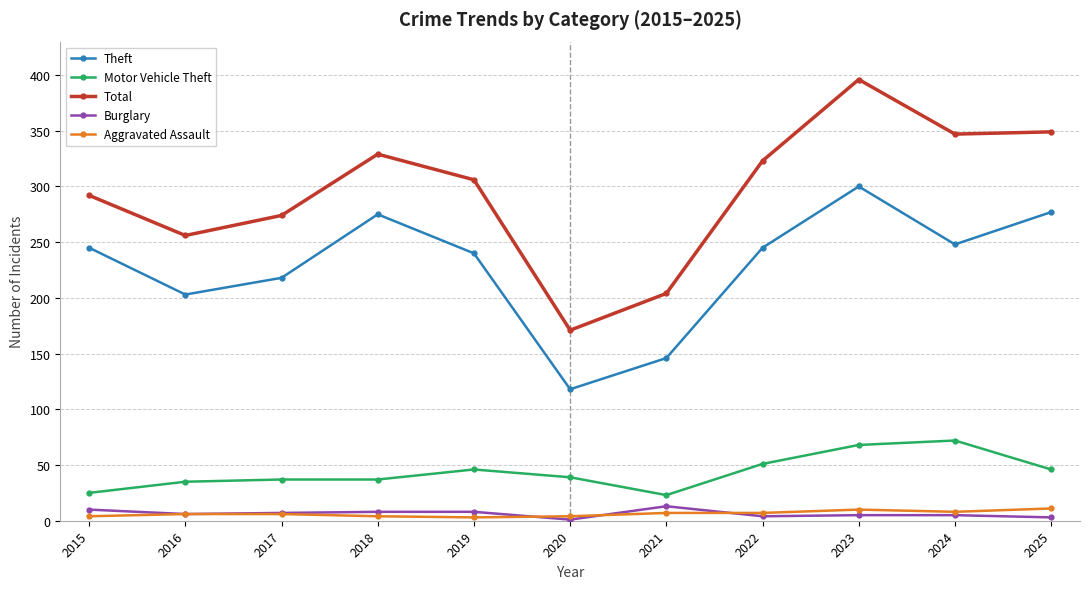

Which series has the largest range (max minus min)?

Total